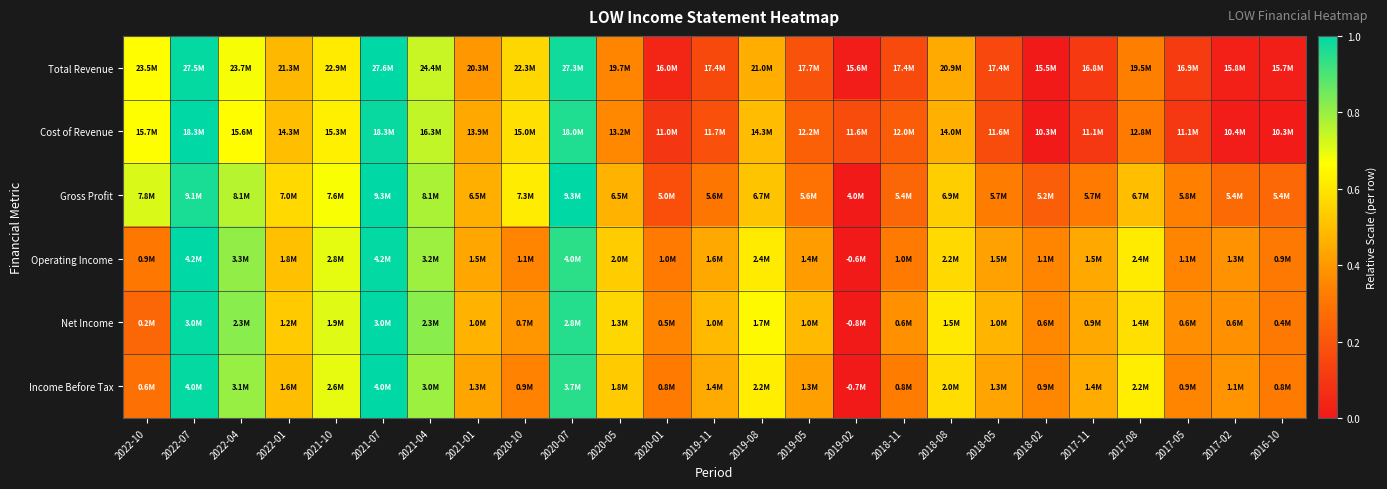

At how many categories does at least one series exceed 0?

25